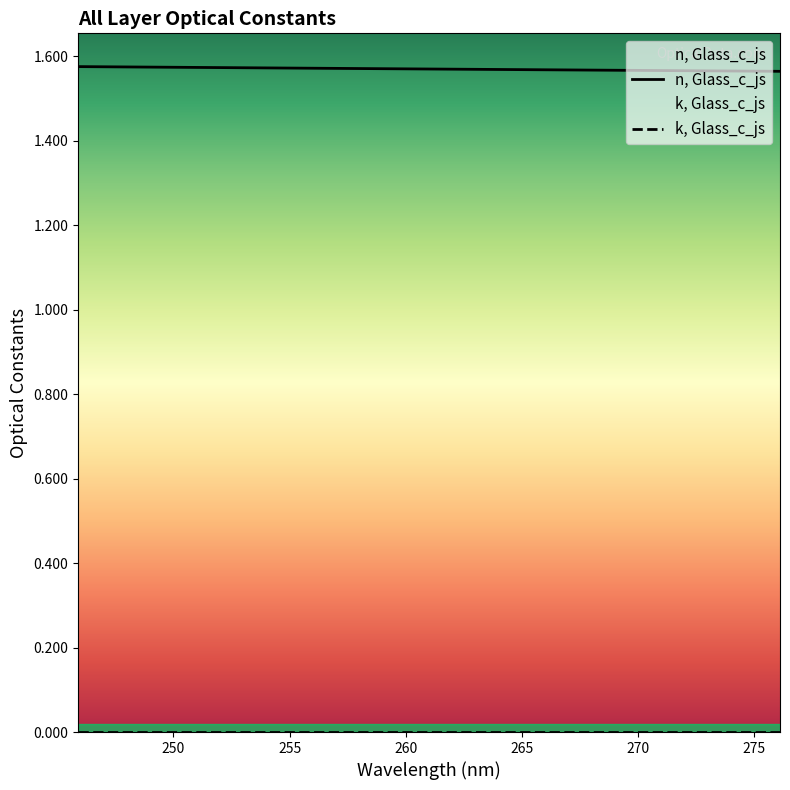

Reading left to right, list all the values displayed in this chart.

245.89743=1.6	247.487381=1.6	249.077316=1.6	250.667236=1.6	252.257172=1.6	253.847092=1.6	255.437012=1.6	257.026917=1.6	258.616821=1.6	260.206726=1.6	261.7966=1.6	263.386505=1.6	264.976379=1.6	266.566223=1.6	268.156067=1.6	269.745911=1.6	271.335754=1.6	272.925598=1.6	274.515411=1.6	276.105194=1.6